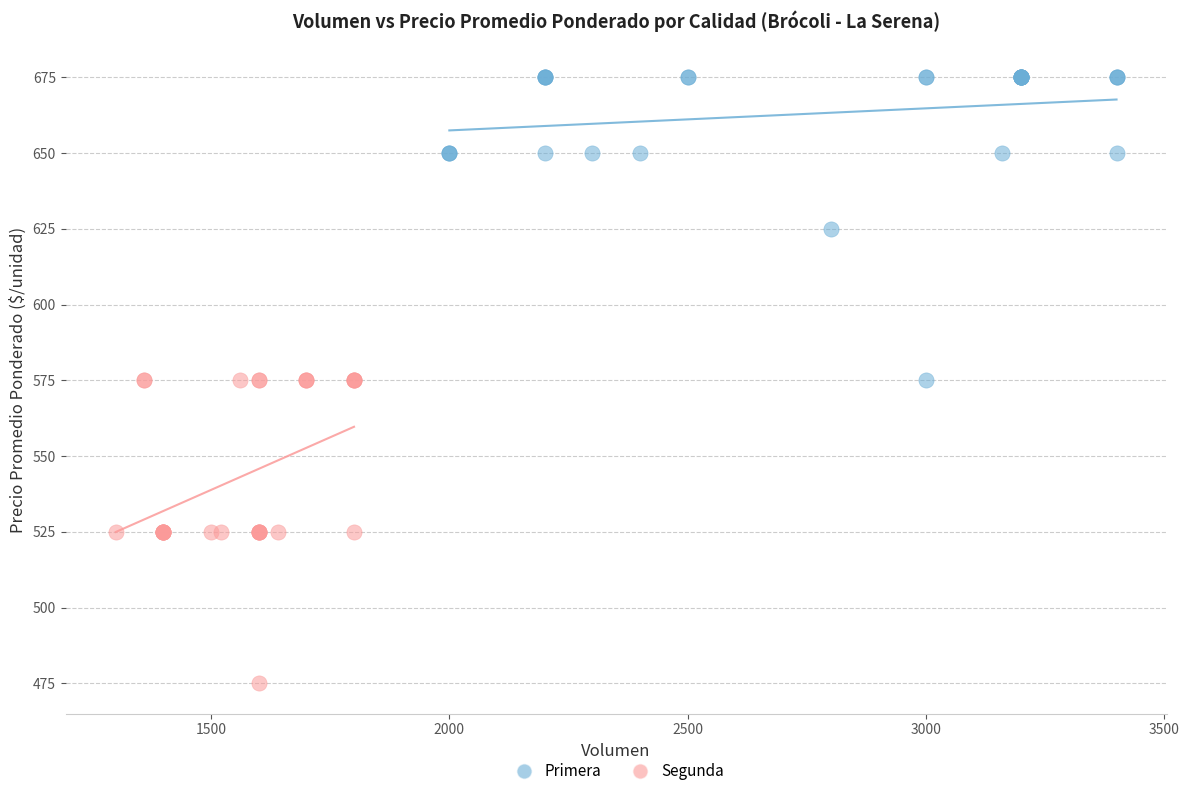

Which series contains the highest Y value?

Primera